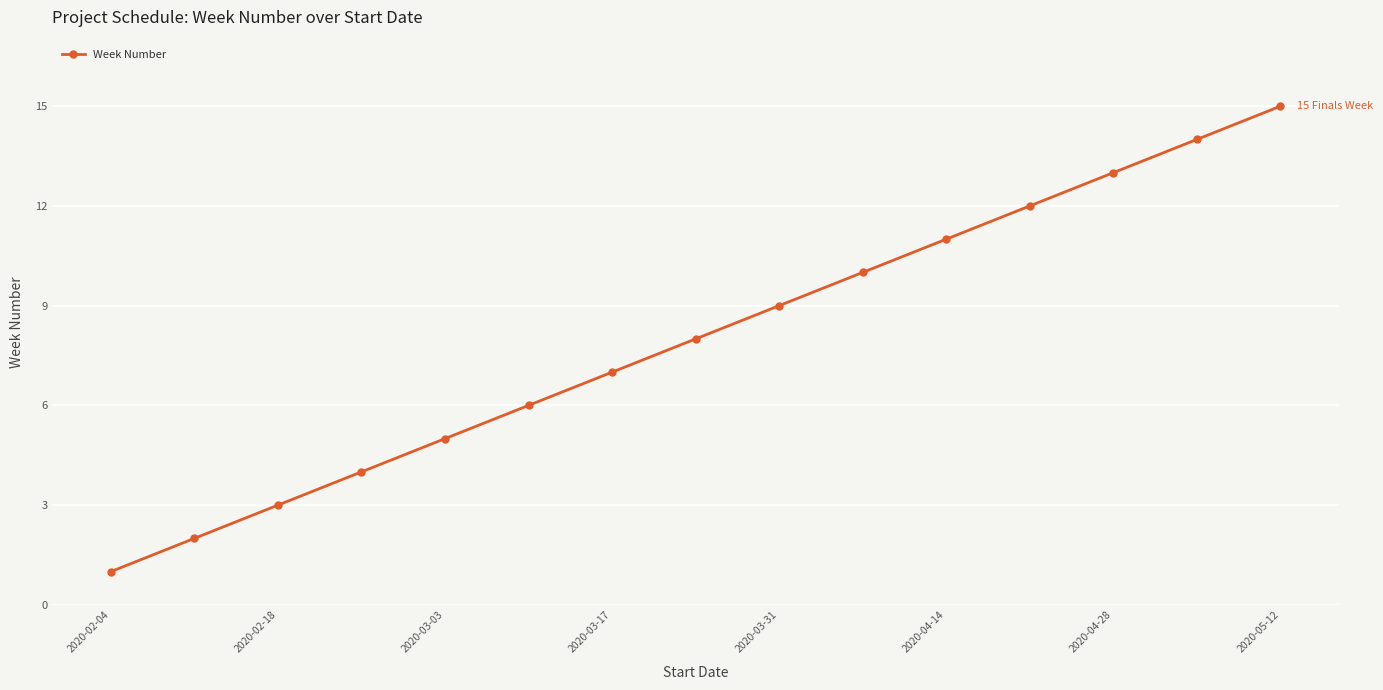

True or false: there are more than 2 points higher than both neighbors.

False